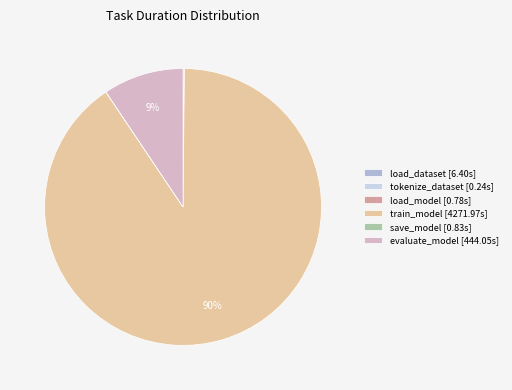

Do evaluate_model [444.05s] and train_model [4271.97s] together represent more than half of the pie?

Yes